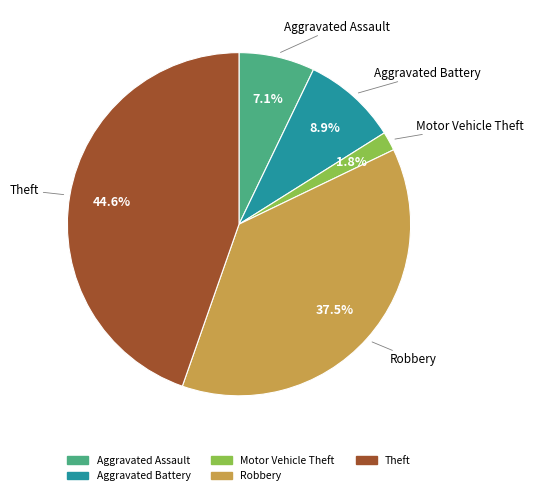

To the nearest percent, what is the difference between the largest and smallest slice percentages?

43%